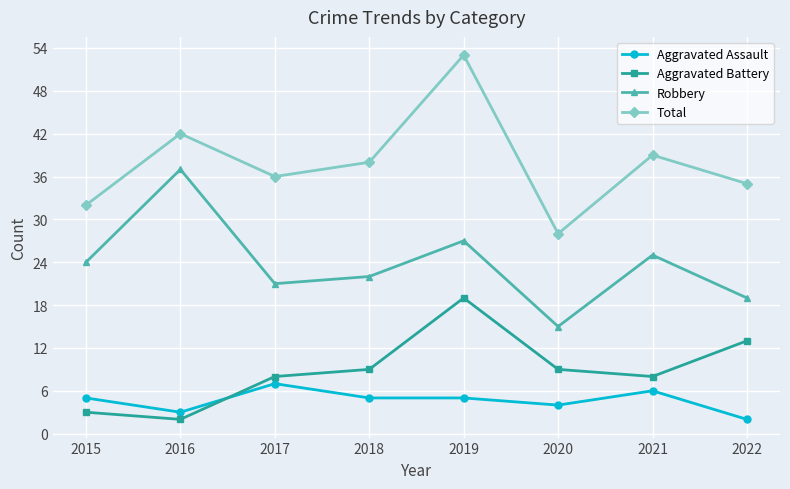

What is the average value of the Robbery series?

24